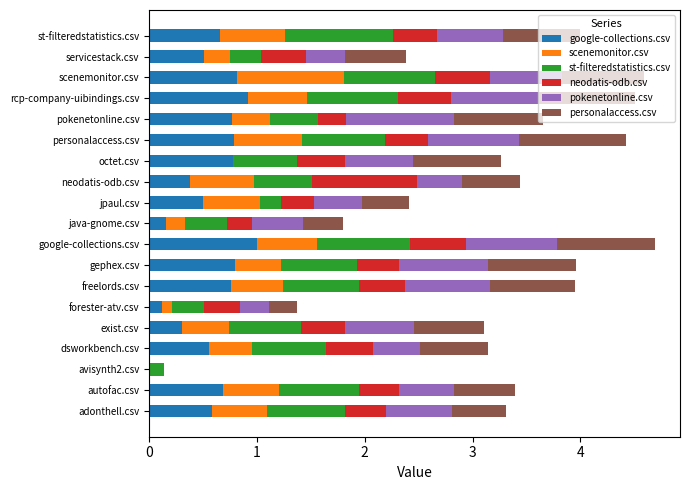

What is the sum of all google-collections.csv values?

11.1